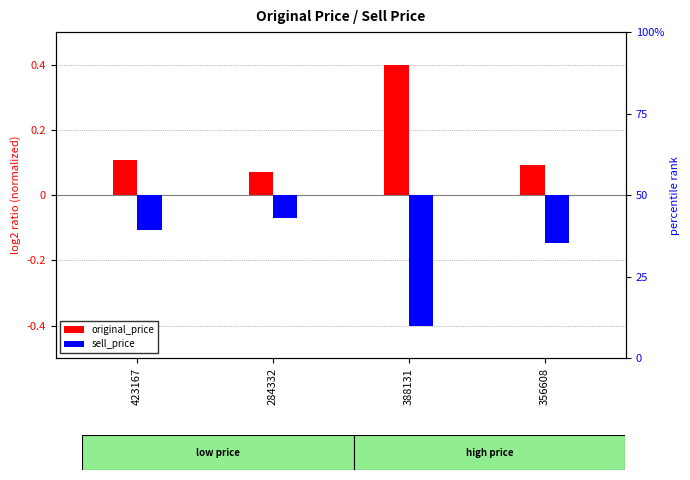

What is the value of the sell_price bar at the 3rd from the left?

-0.4